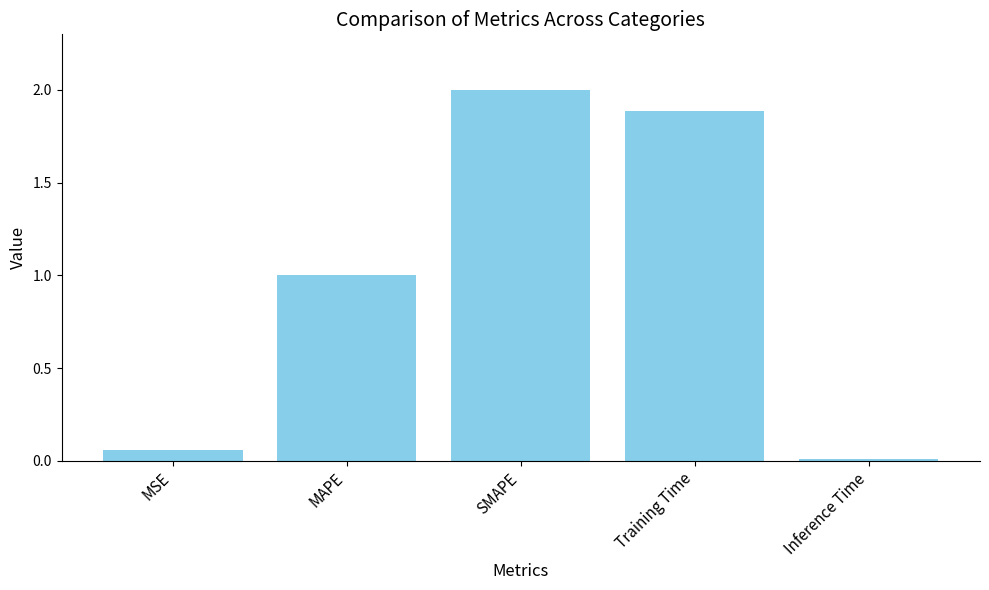

What is the difference between the maximum and minimum values?

2.0